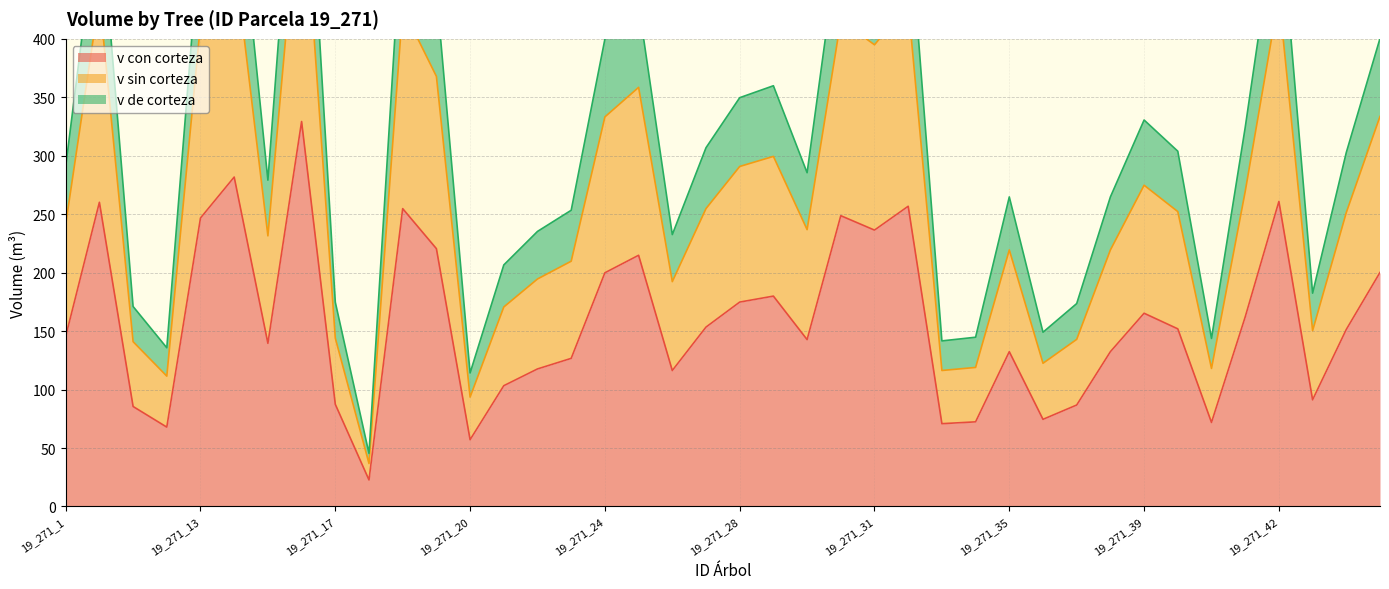

Which category has the highest value in the v sin corteza series?

19_271_16